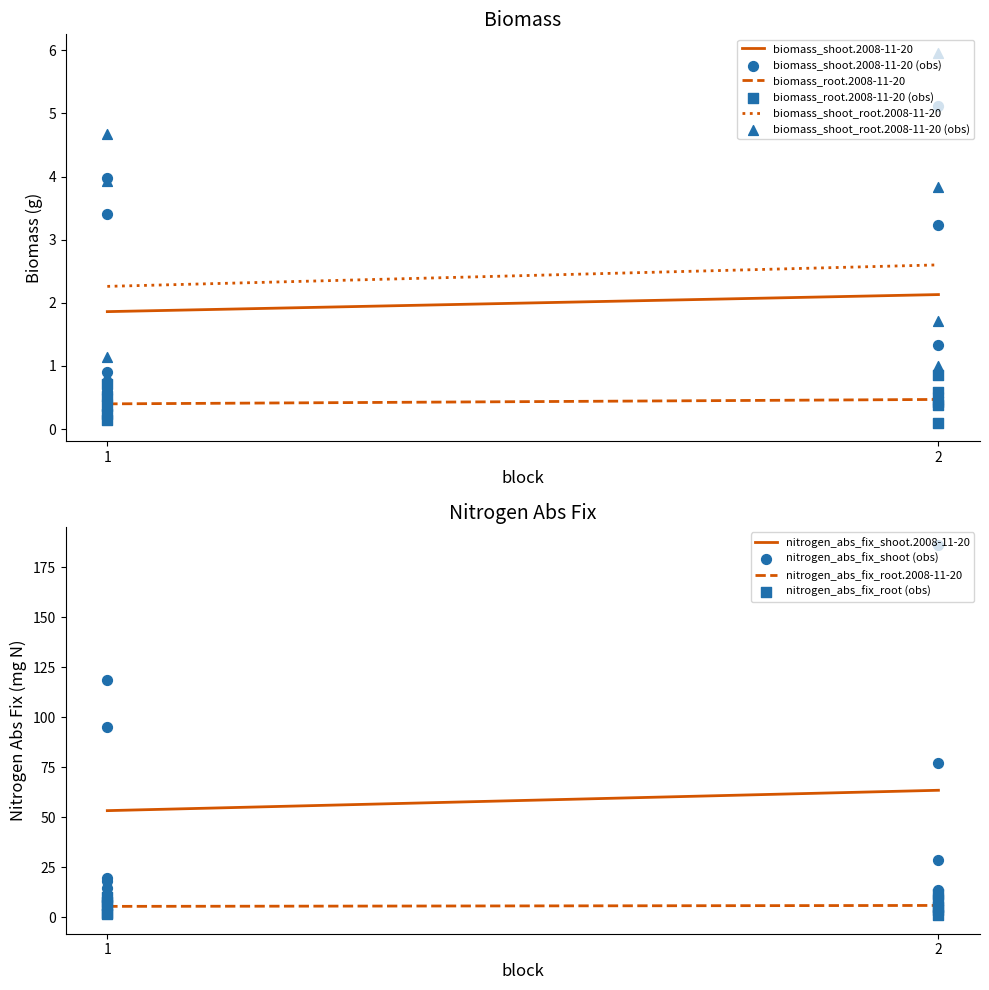

What are all the series names shown in the legend?

biomass_shoot.2008-11-20, biomass_root.2008-11-20, biomass_shoot_root.2008-11-20, nitrogen_abs_fix_shoot.2008-11-20, nitrogen_abs_fix_root.2008-11-20